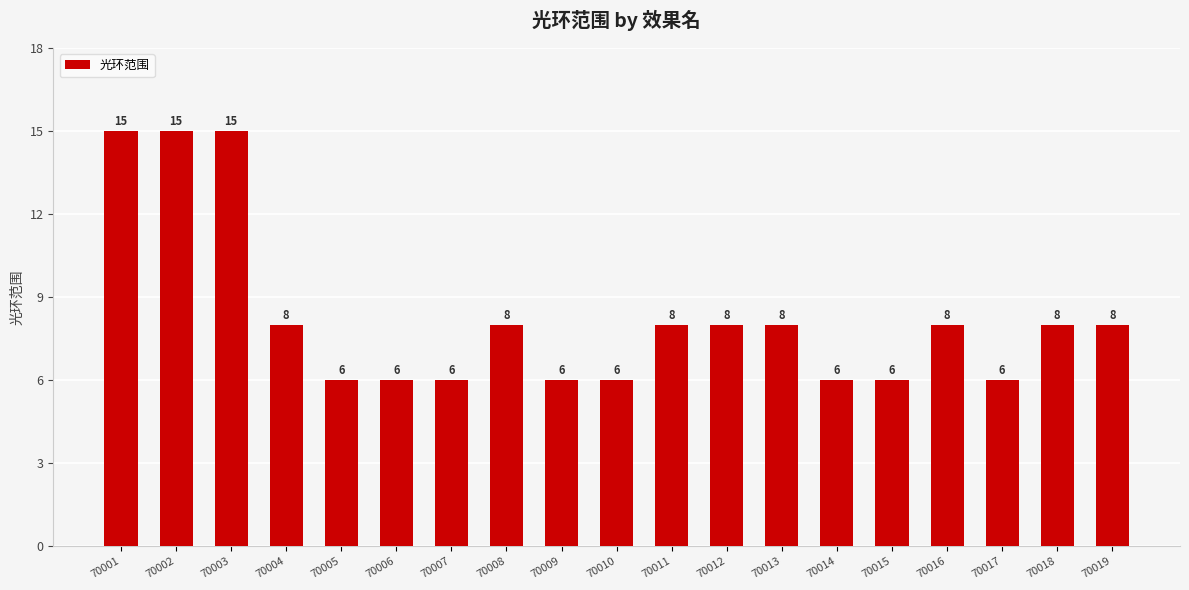

What is the minimum value shown in the chart?

6